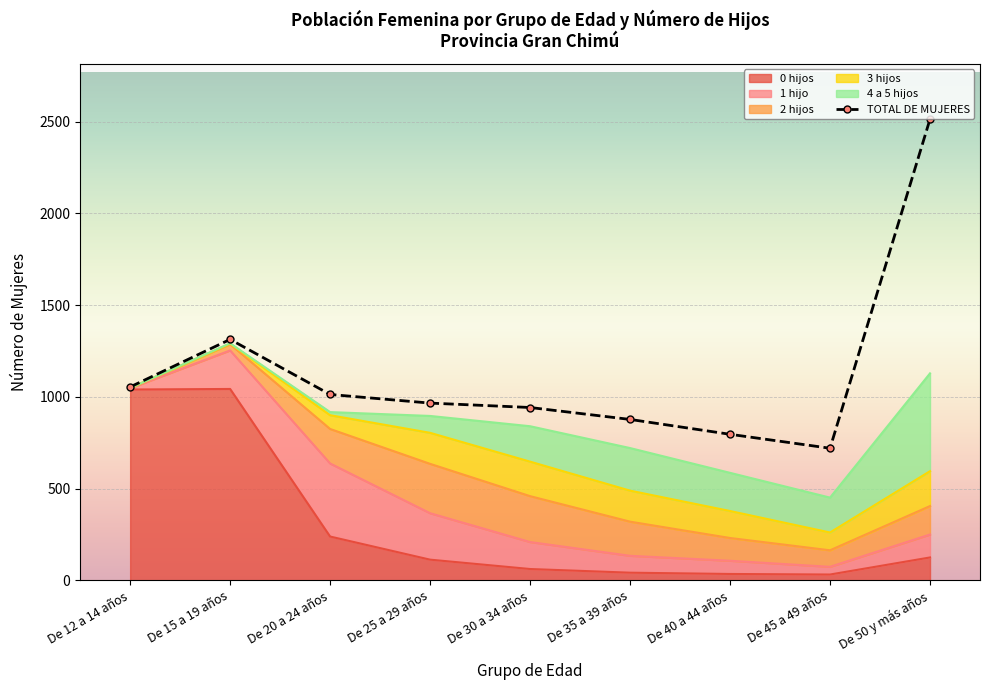

What is the ratio of the value at De 20 a 24 años to the value at De 45 a 49 años?

1.4